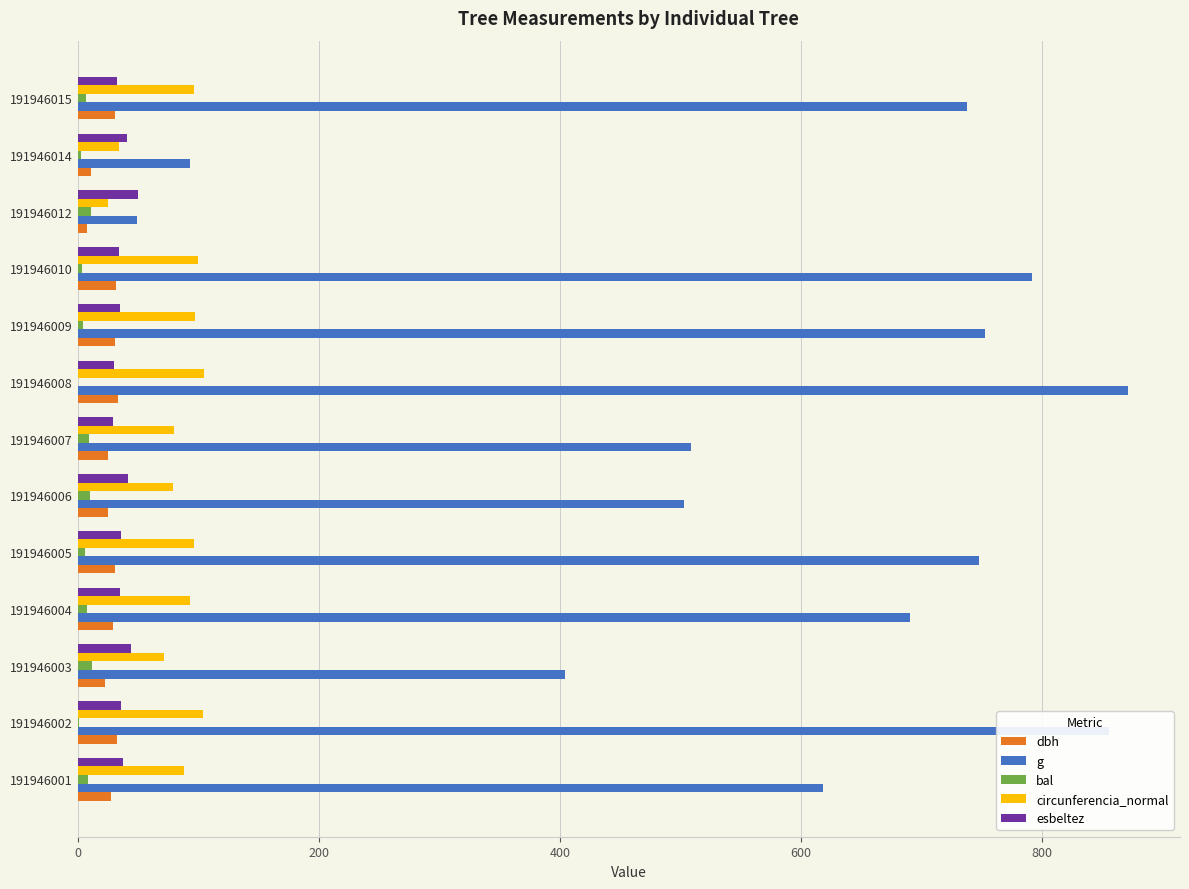

Which series changed the most between 191946002 and 191946006?

g